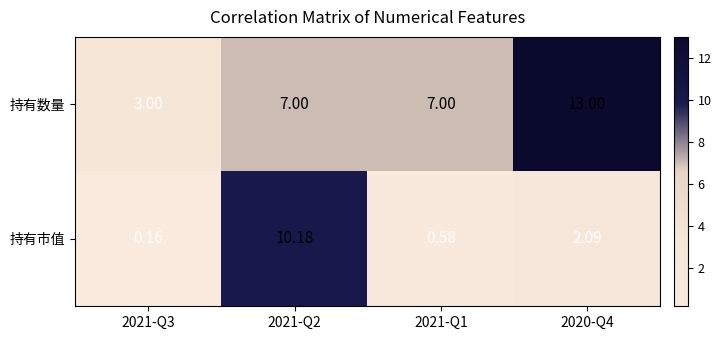

Which series has the largest total across all categories?

持有数量